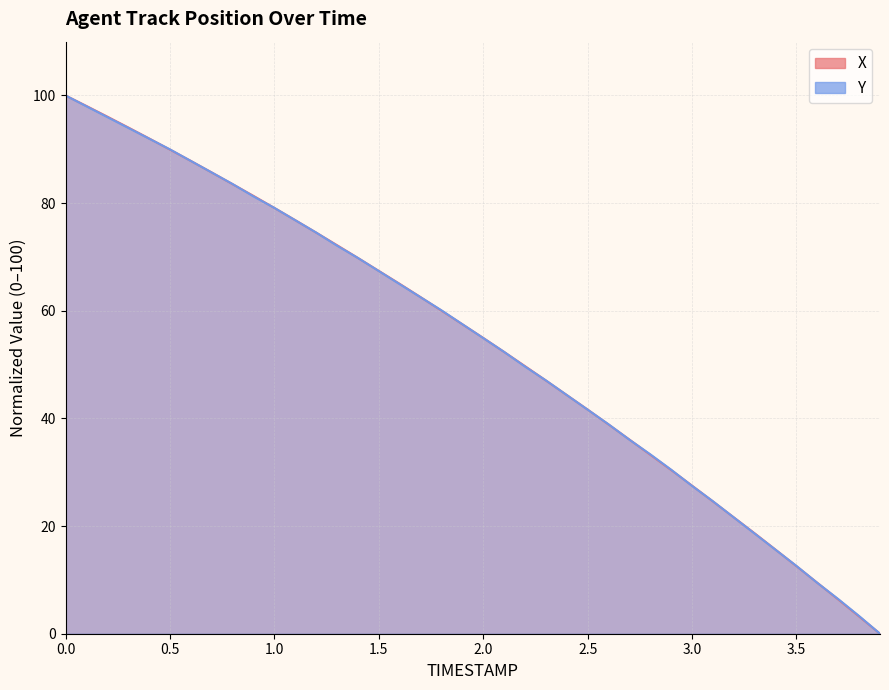

What is the difference between the maximum and minimum values in the Y series?

100.0